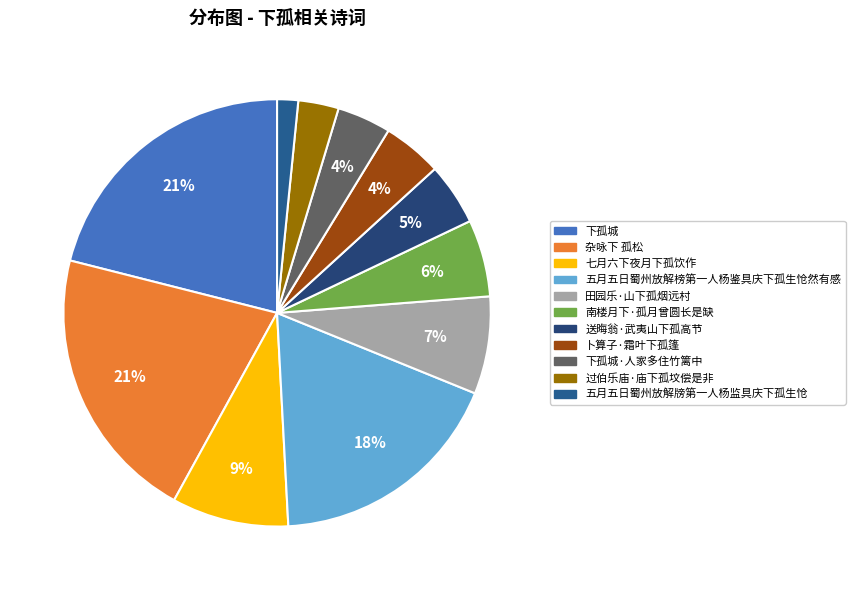

What is the change in value from 南楼月下·孤月曾圆长是缺 to 过伯乐庙·庙下孤坟偿是非?

-143700